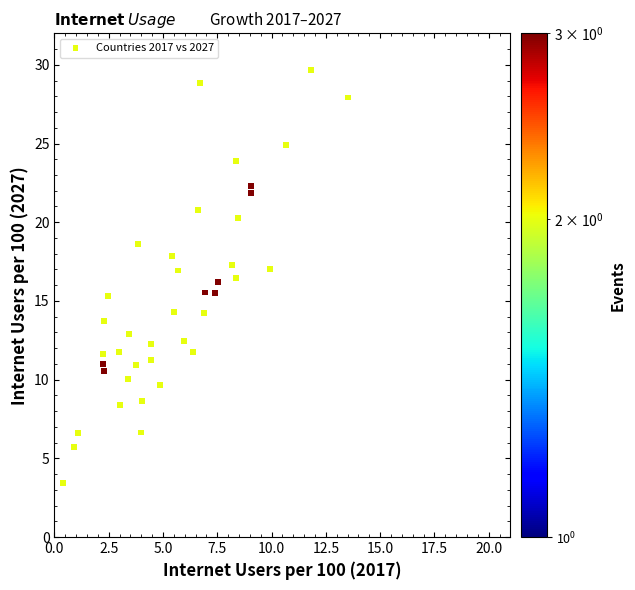

What is the range of X values (max minus min)?

13.1